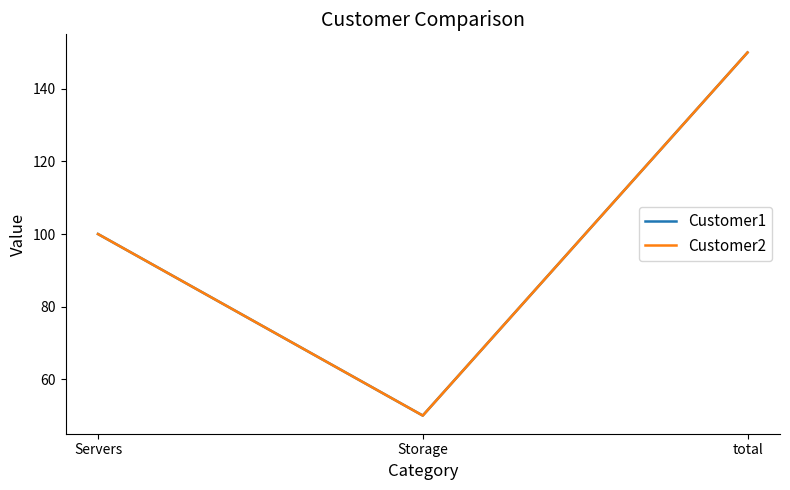

List the labels in order of Customer1 value, smallest first.

Storage, Servers, total